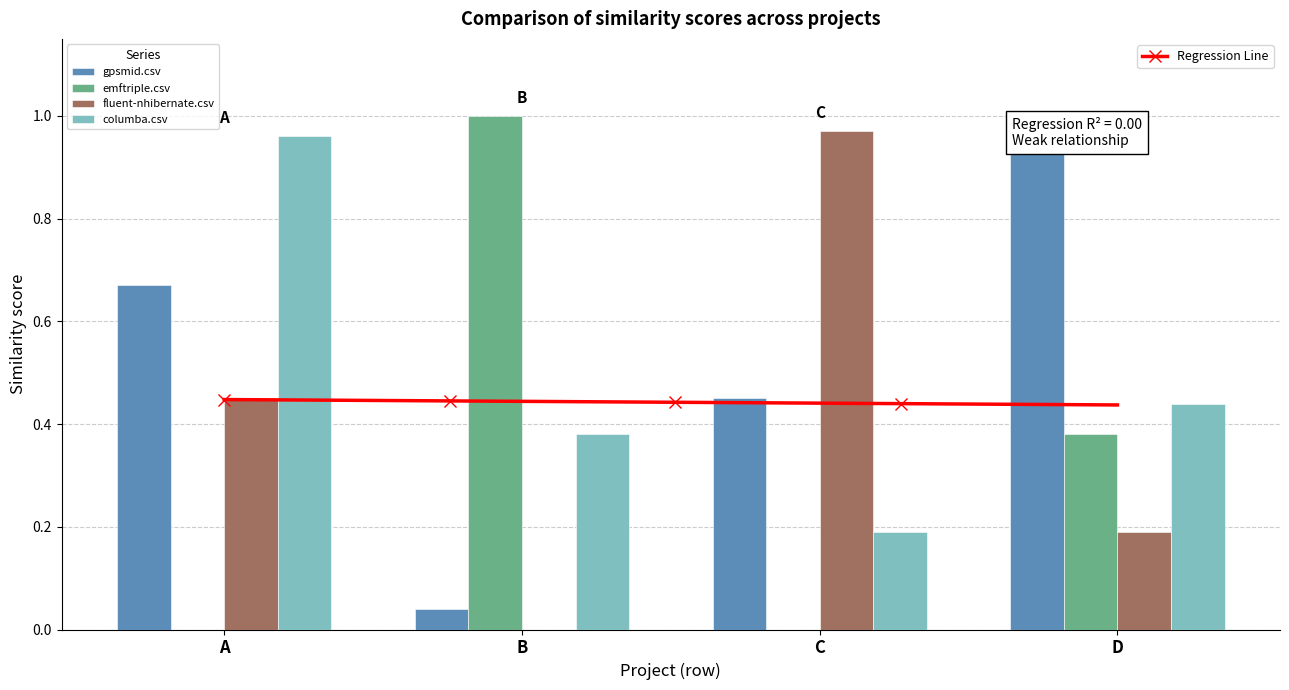

What is the greatest value displayed?

1.0